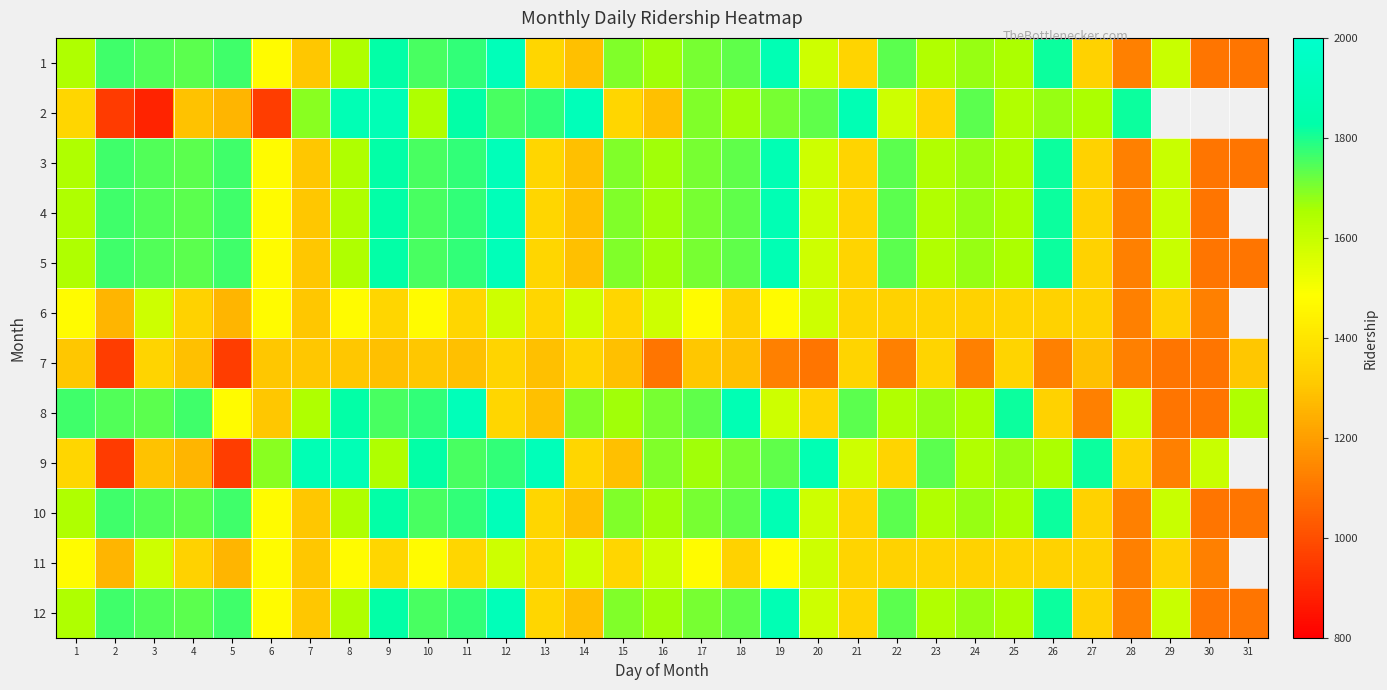

What is the spread (max minus min) of values at 20?

783.0